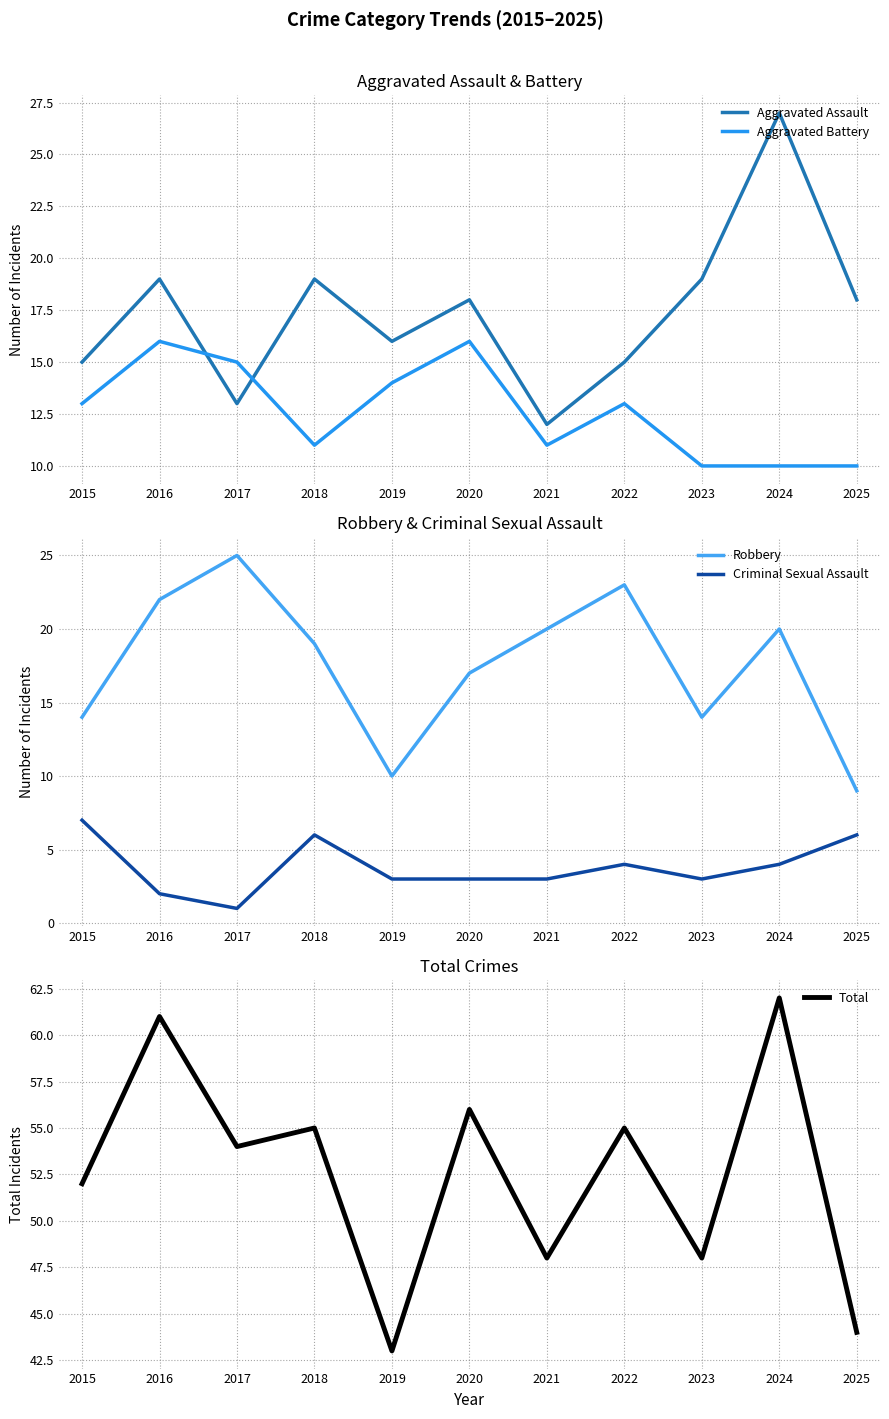

Read the Criminal Sexual Assault value at 2015.

7